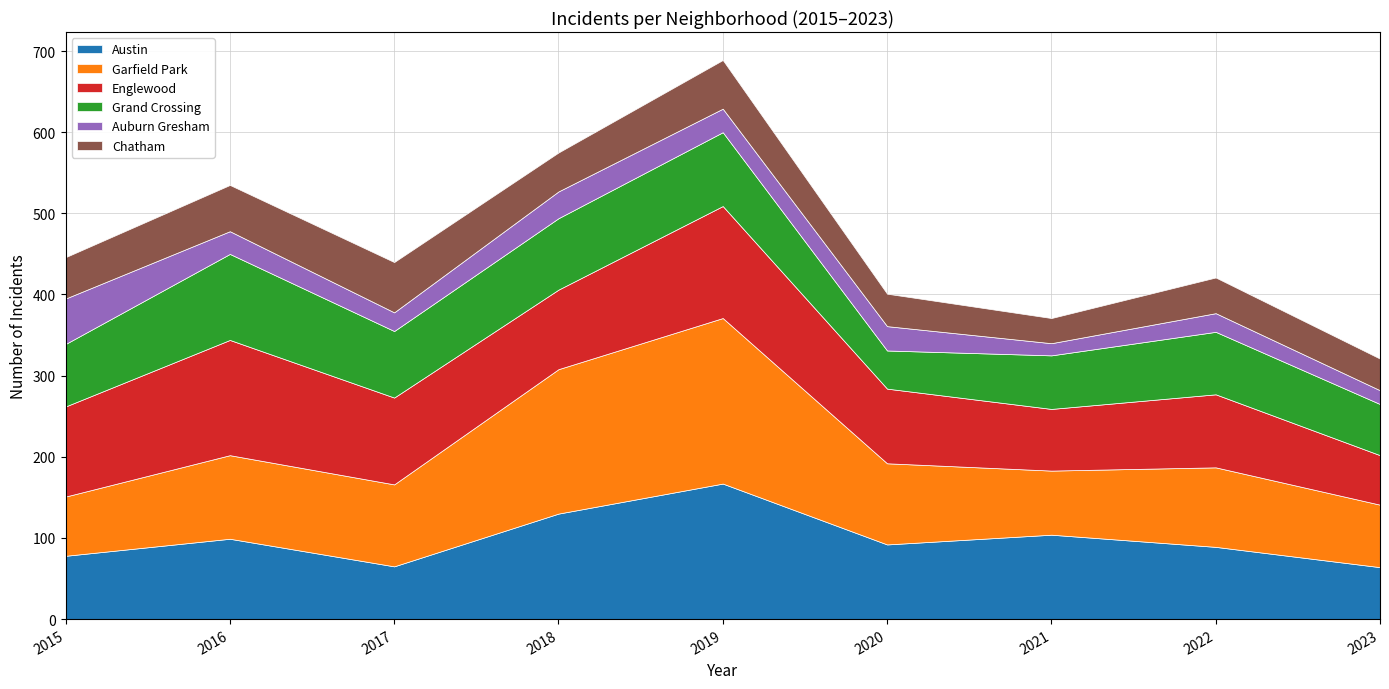

True or false: Englewood has a value of 138 at 2019.

True